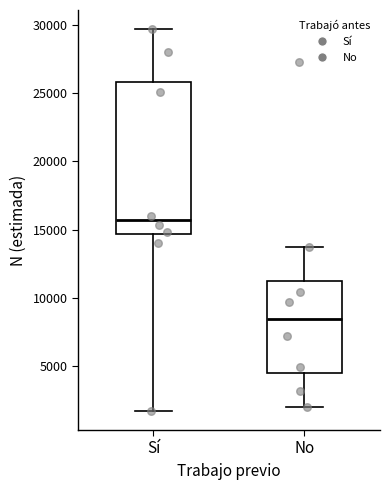

Where is the upper edge of the box for No on the y-axis? The values are not printed on the chart, so give them approximately, as read against the axis.

11500